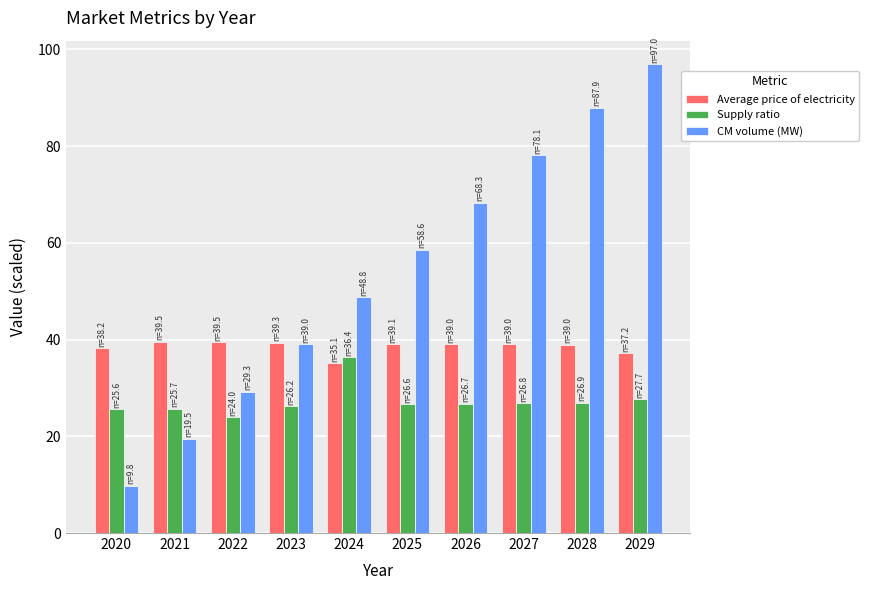

Rank the series at 2020 from highest to lowest value.

Average price of electricity, Supply ratio, CM volume (MW)